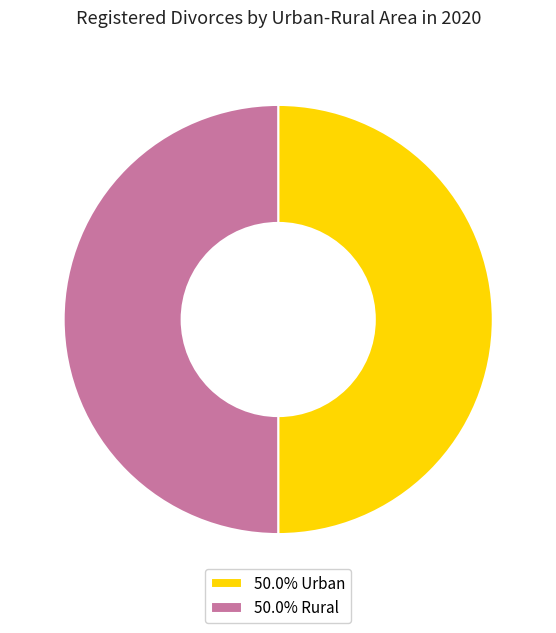

Is the sum of 50.0% Rural and 50.0% Urban greater than half?

Yes